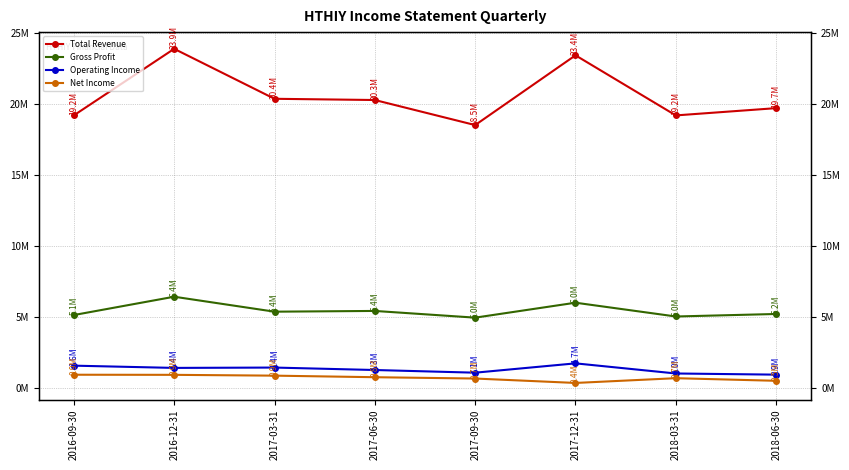

True or false: Total Revenue and Operating Income cross at least once.

False